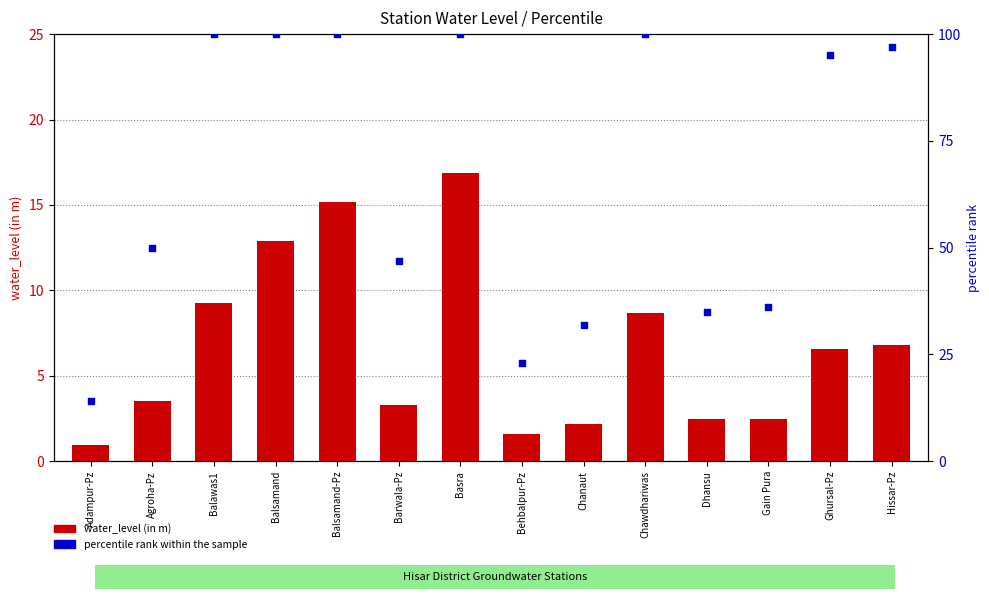

Which series has the largest total across all categories?

percentile rank within the sample